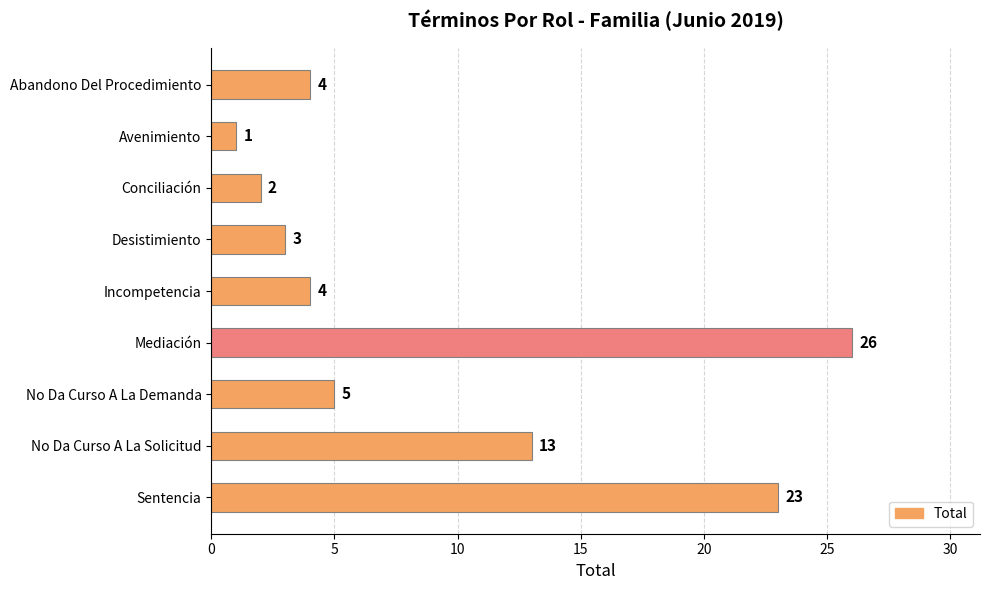

How many distinct data groups are displayed?

1